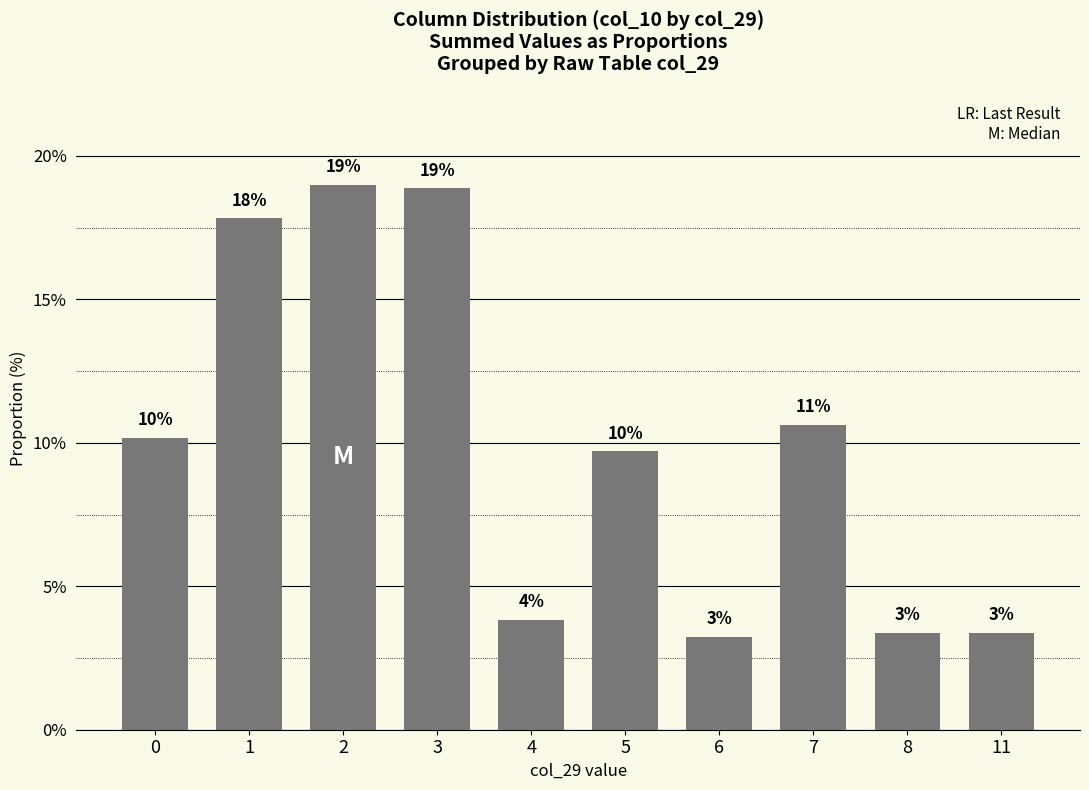

How many bars are there in total?

10